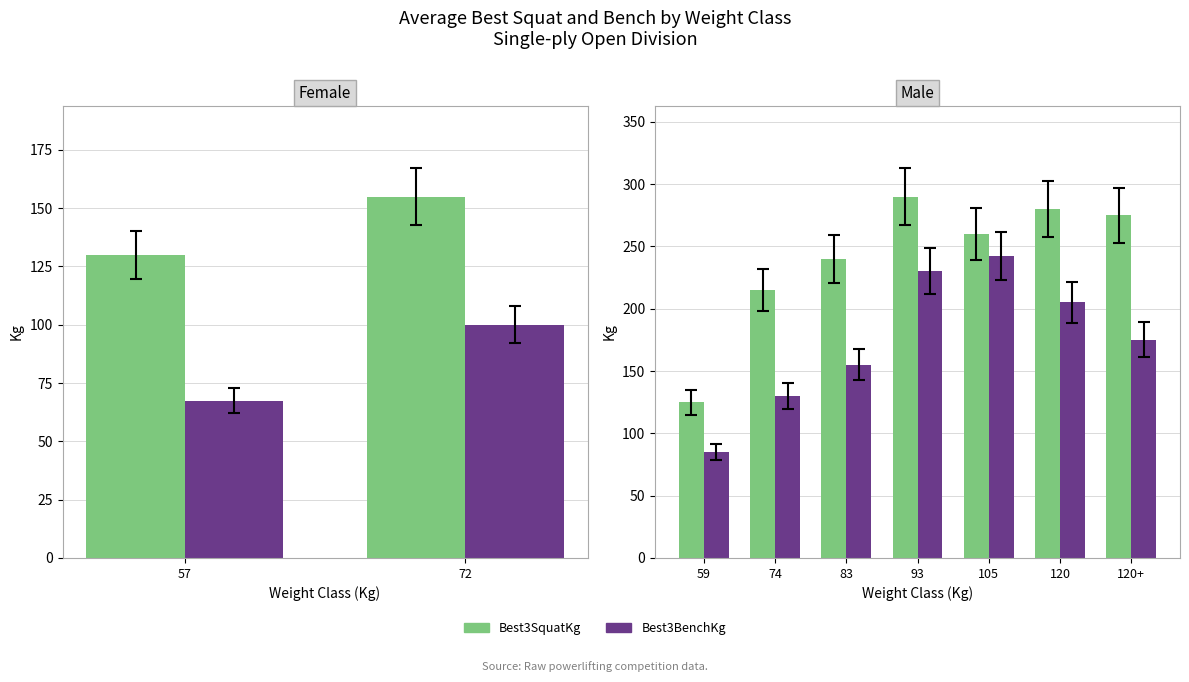

What is the average value of the Best3BenchKg series?

174.6